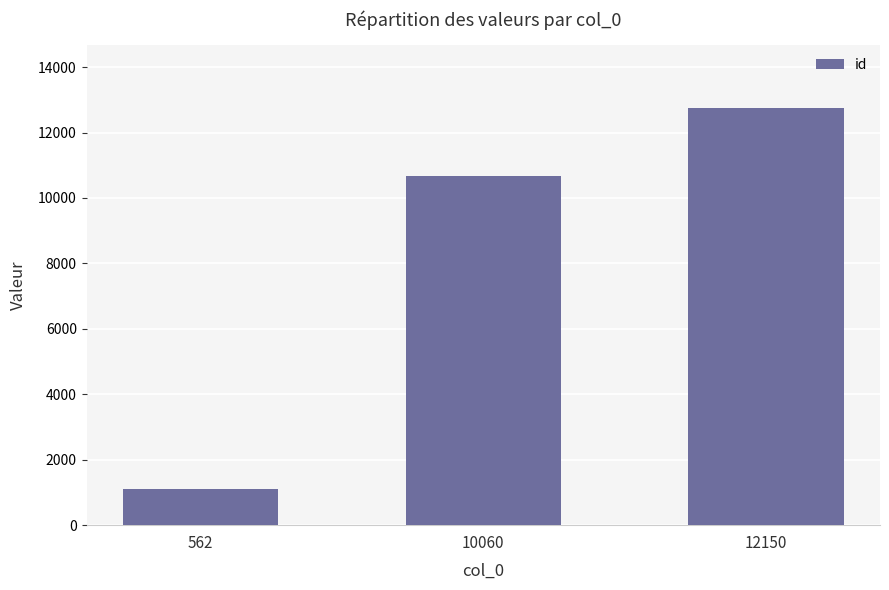

What is the smallest value displayed?

1096